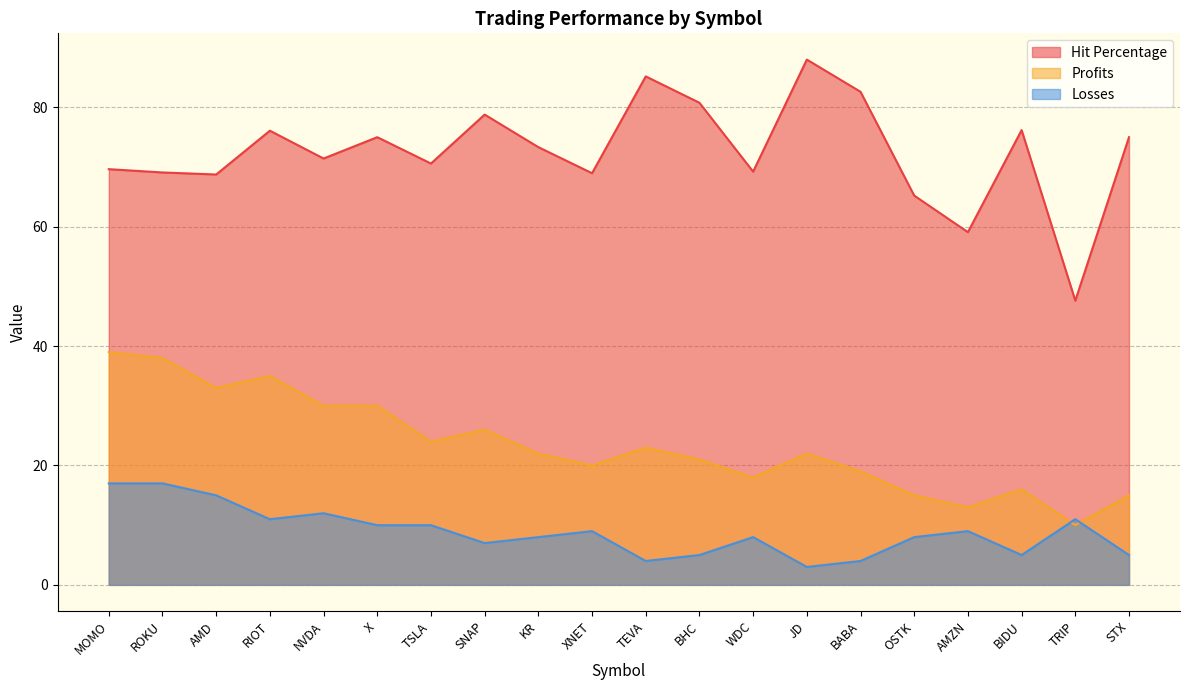

What is the value of the Profits point at the 17th from the left?

13.0